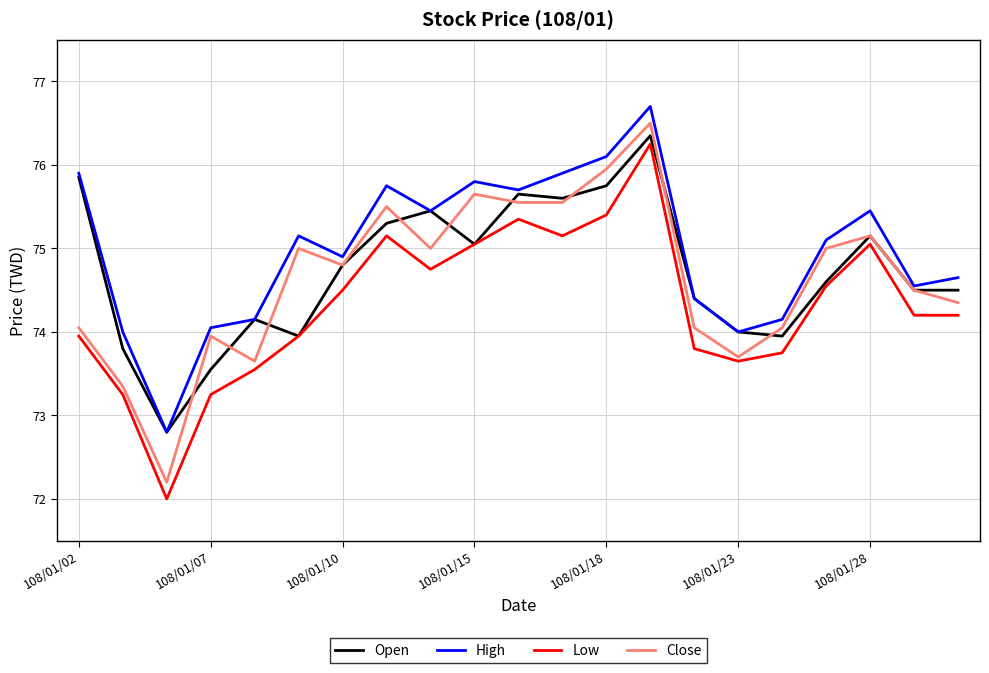

Which series has the largest total across all categories?

High